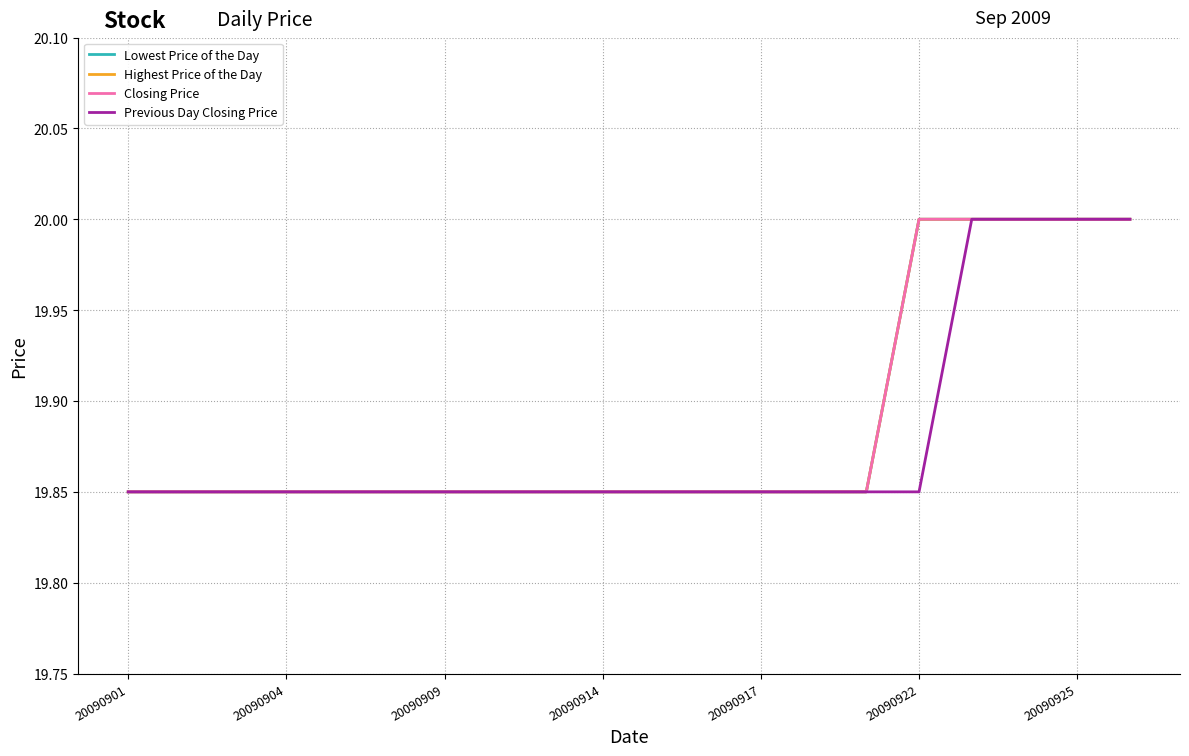

What is the maximum value for Previous Day Closing Price?

20.0